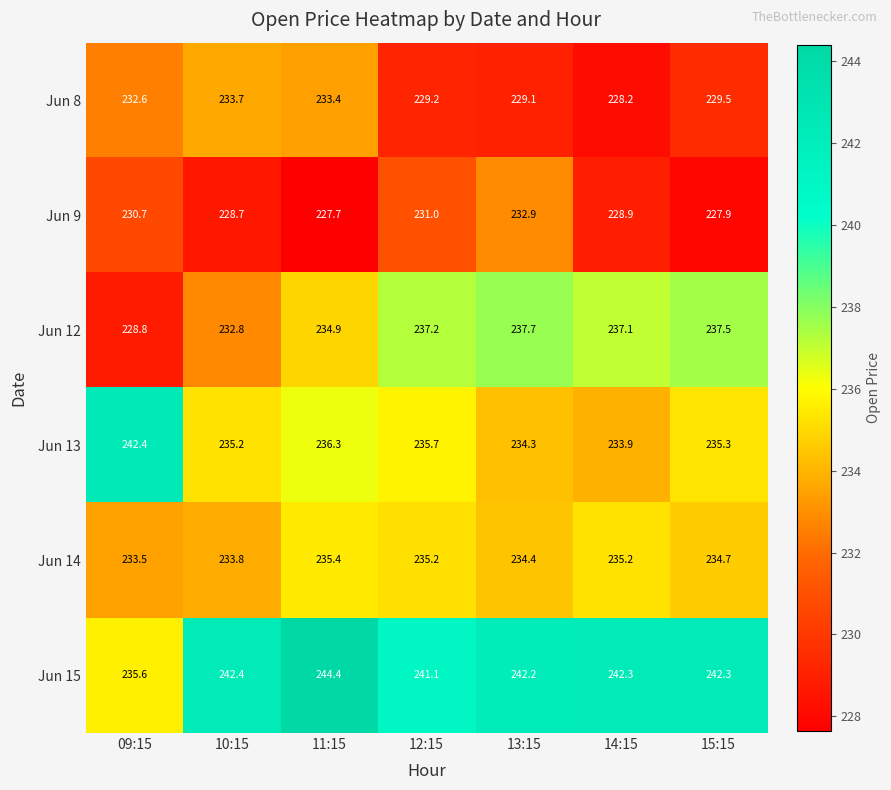

The value of Jun 8 at 11:15 is 233.4. True or false?

True